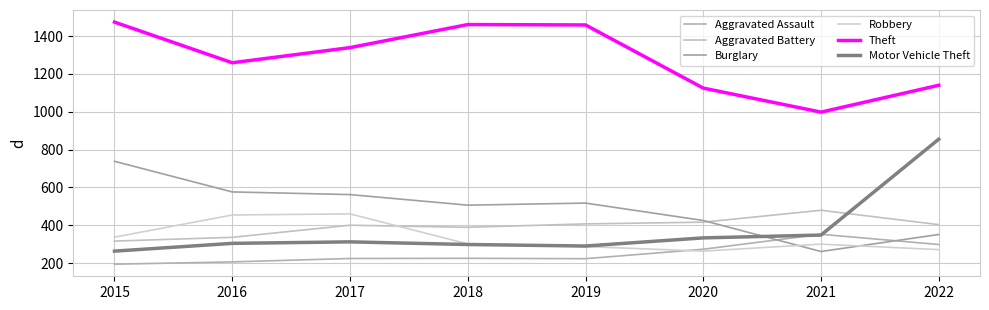

True or false: Robbery has a value of 454 at 2016.

True